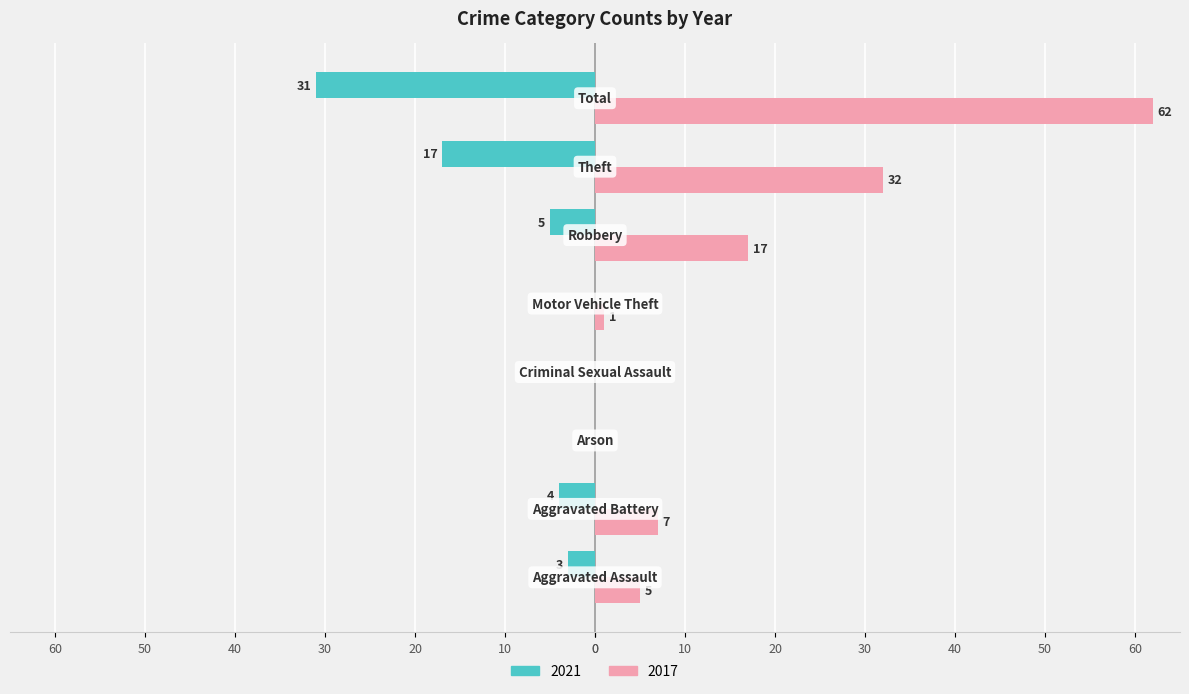

What are all the series names shown in the legend?

2021, 2017